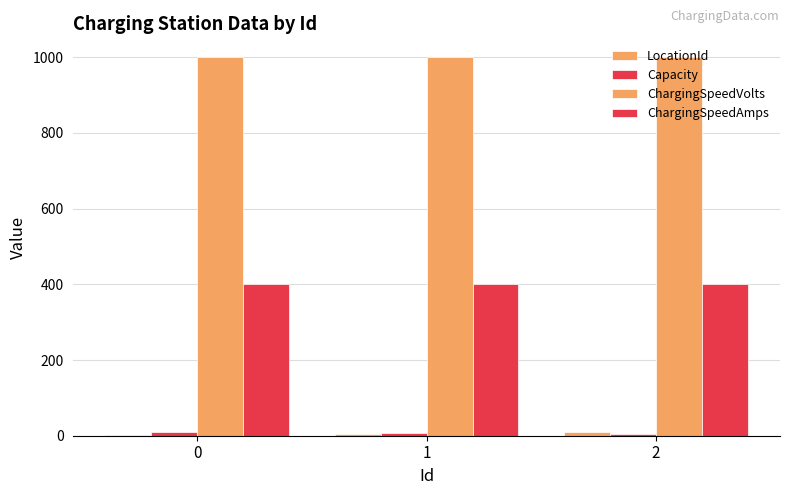

Count the number of categories in the chart.

3